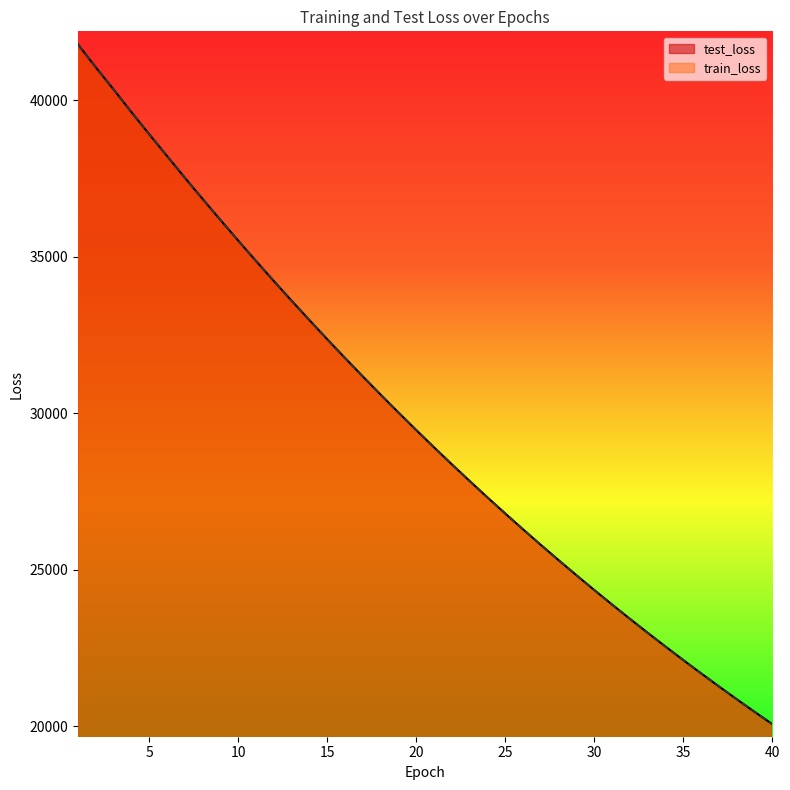

What is the total value across all series at 25?

53592.9